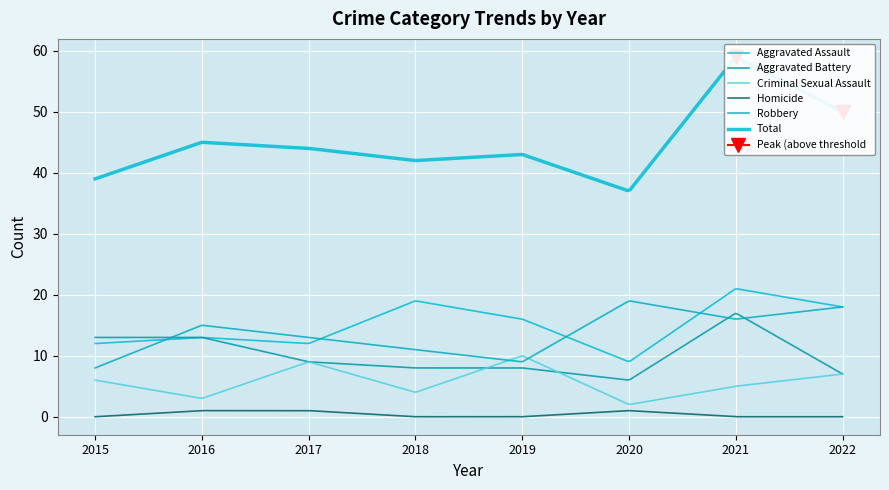

Which series has the largest range (max minus min)?

Total